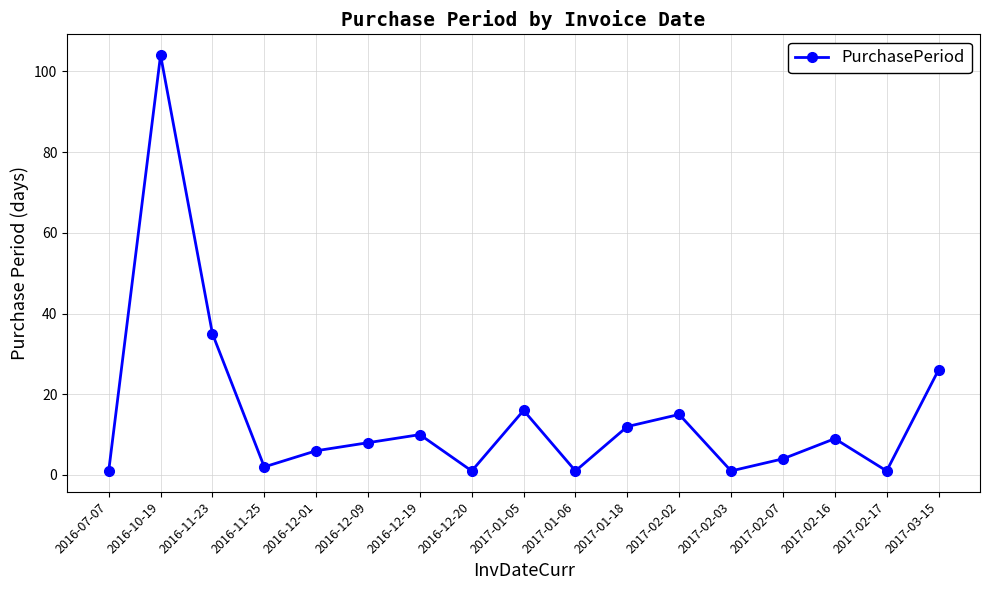

Count the number of data series in this chart.

1